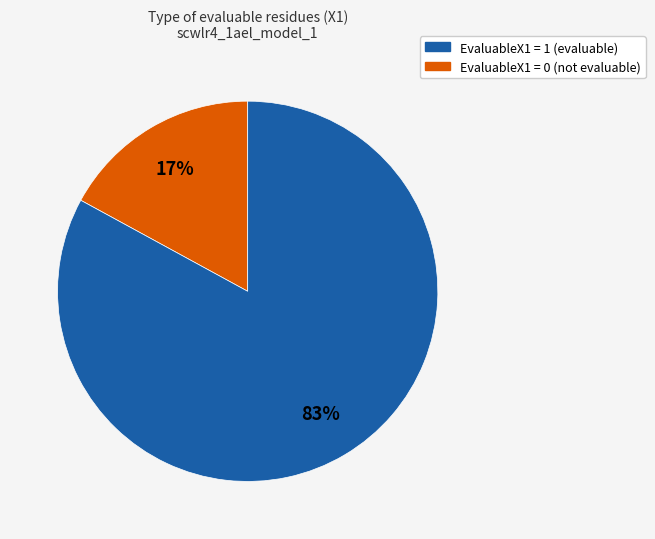

To the nearest percent, what is the difference between the largest and smallest slice percentages?

66%